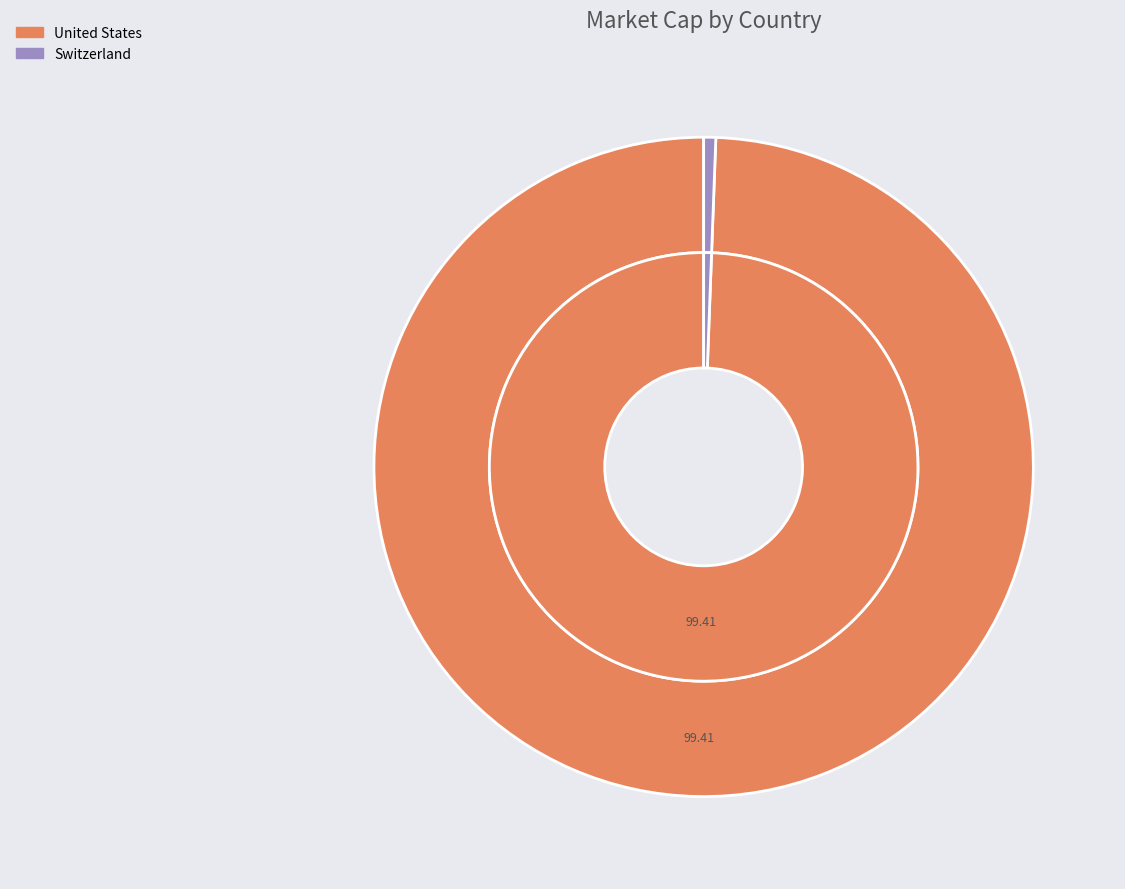

What is the largest slice in the pie chart?

United States